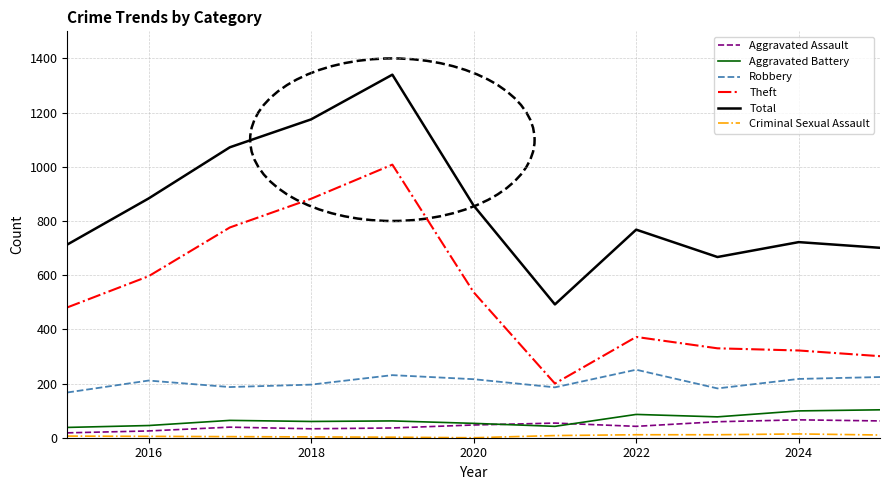

Which series has the largest total across all categories?

Total